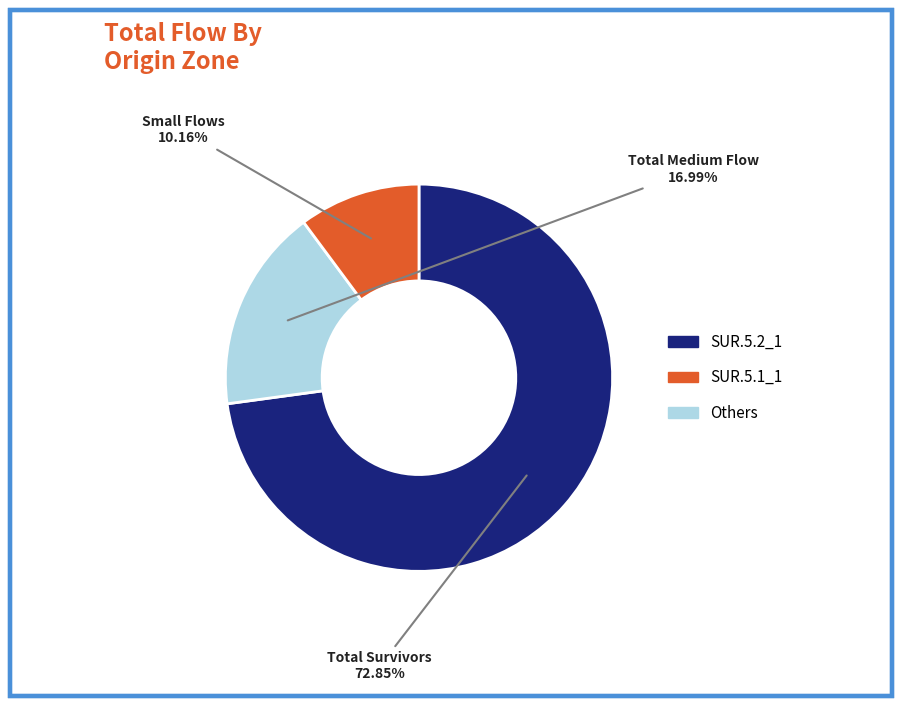

Is there any slice that represents more than half of the pie?

Yes